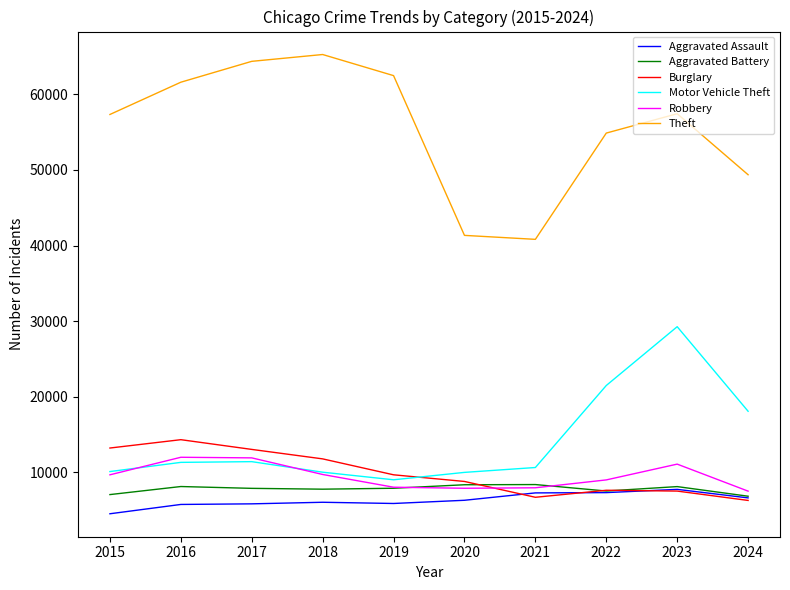

What is the greatest value displayed?

65290